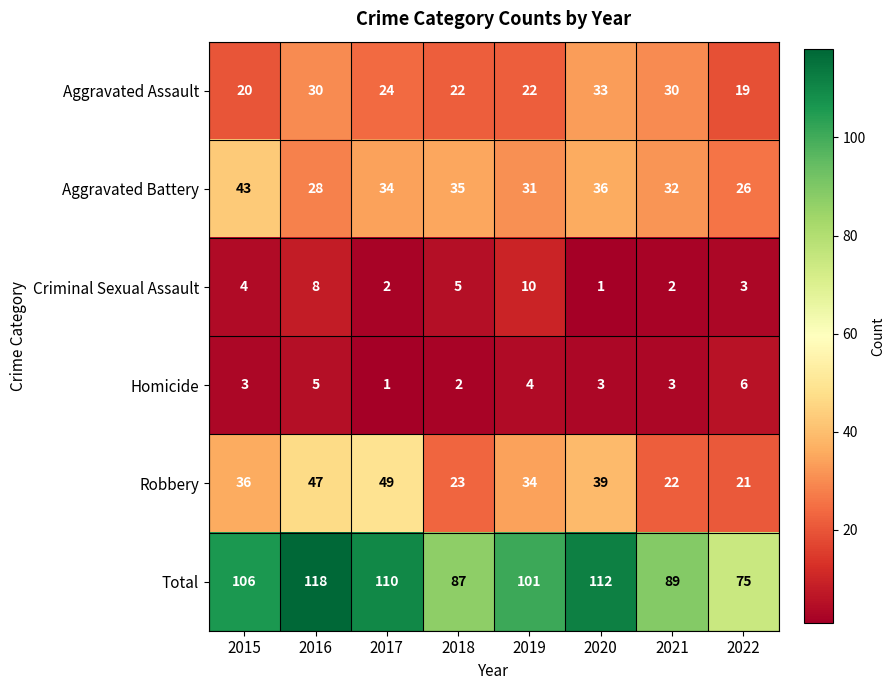

Between 2015 and 2021, which series saw the biggest shift?

Total